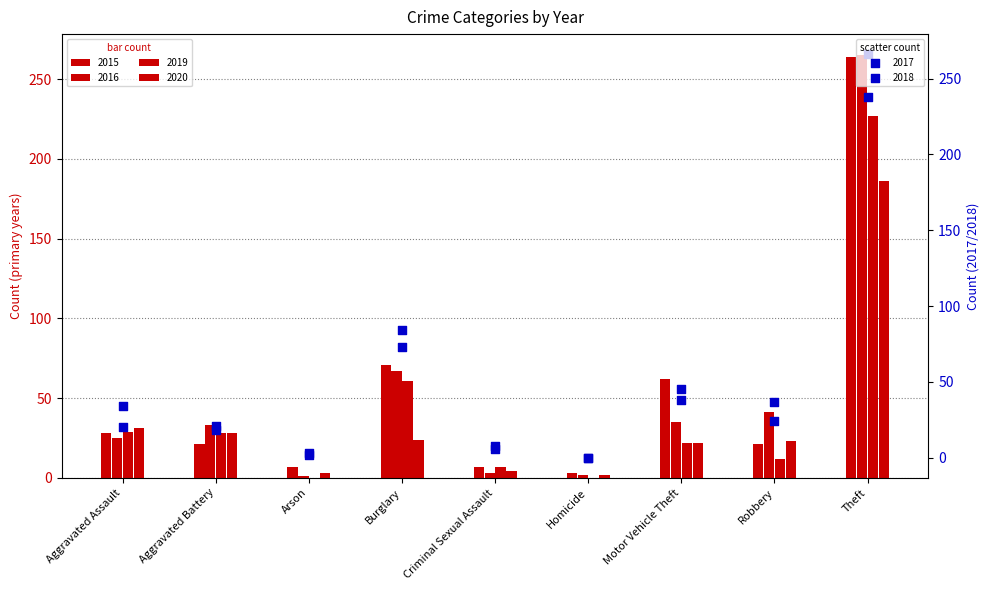

Which series contains the highest Y value?

2017